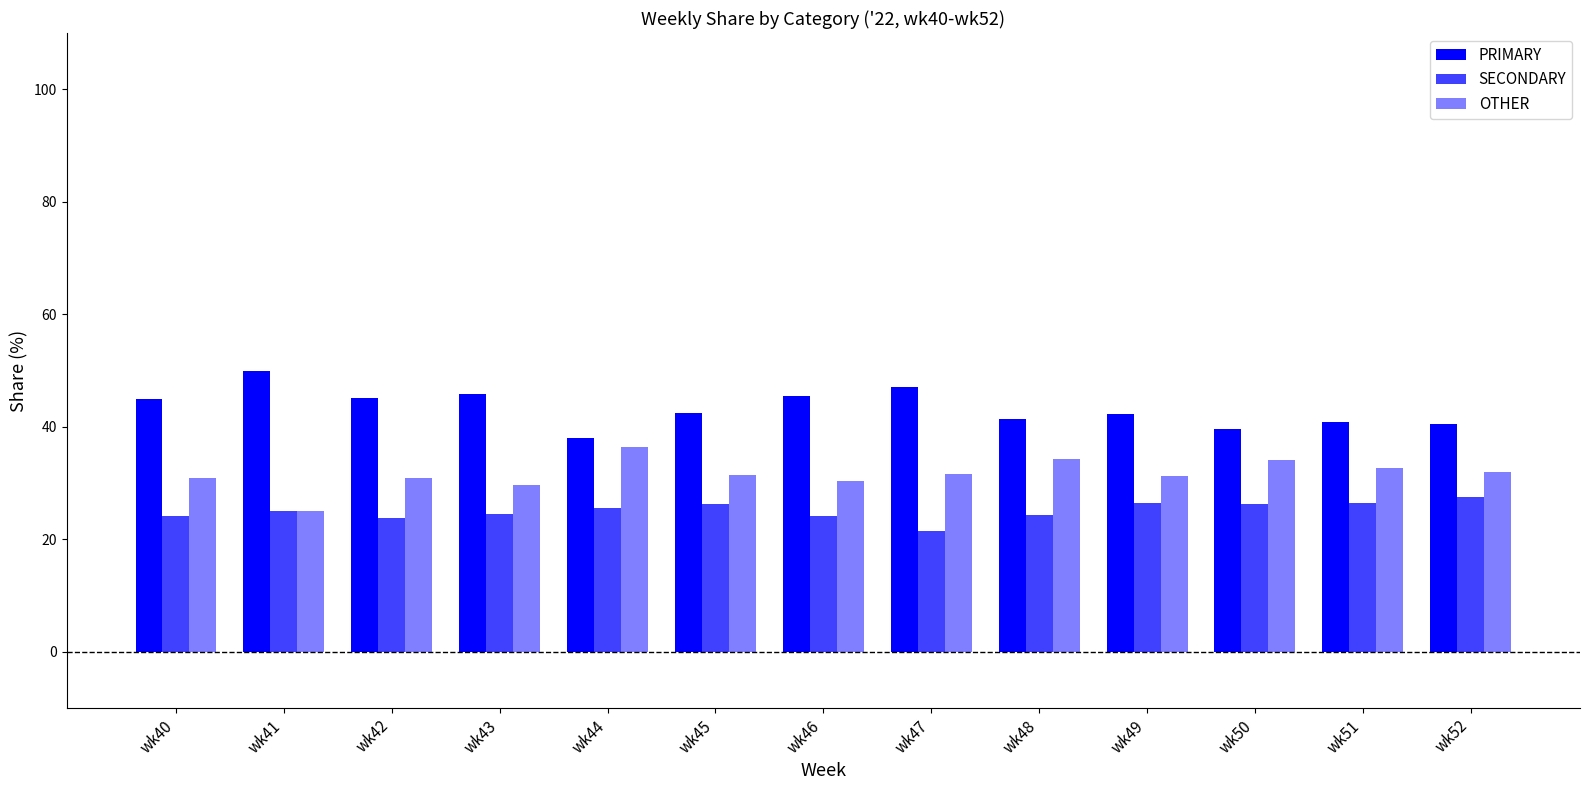

What is the sum of all PRIMARY values?

563.6